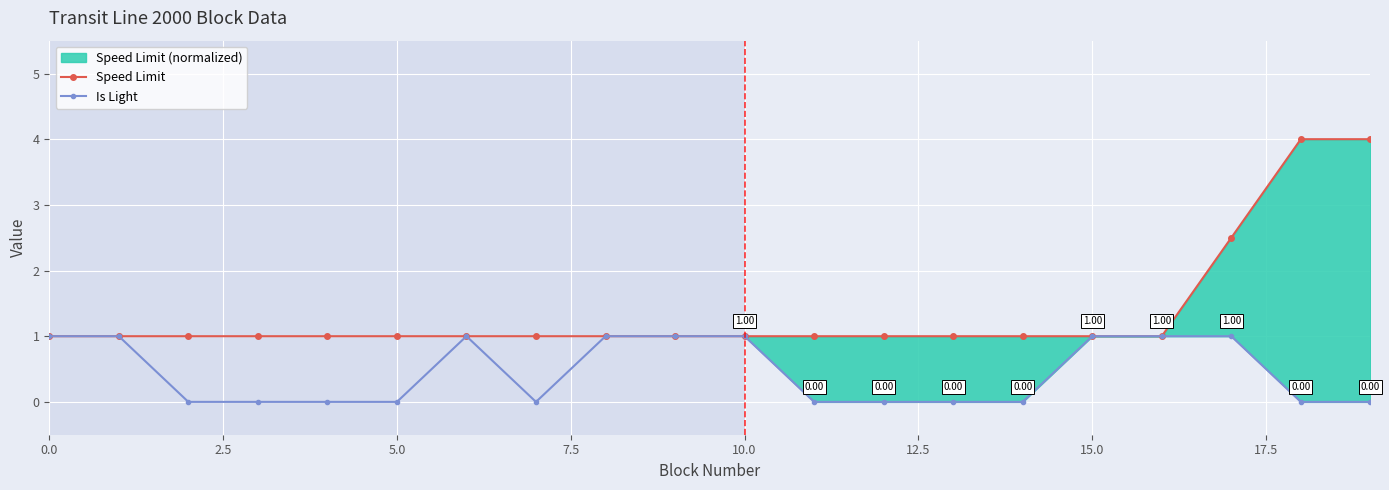

What is the sum of the Speed Limit values at 17 and 0.0?

3.5